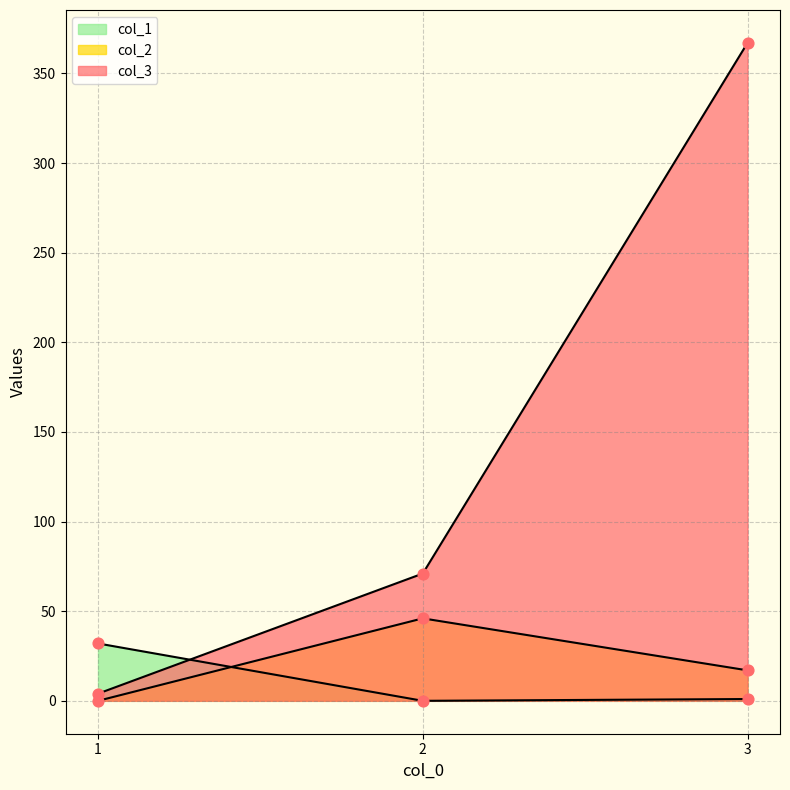

At how many categories does at least one series exceed 126?

1